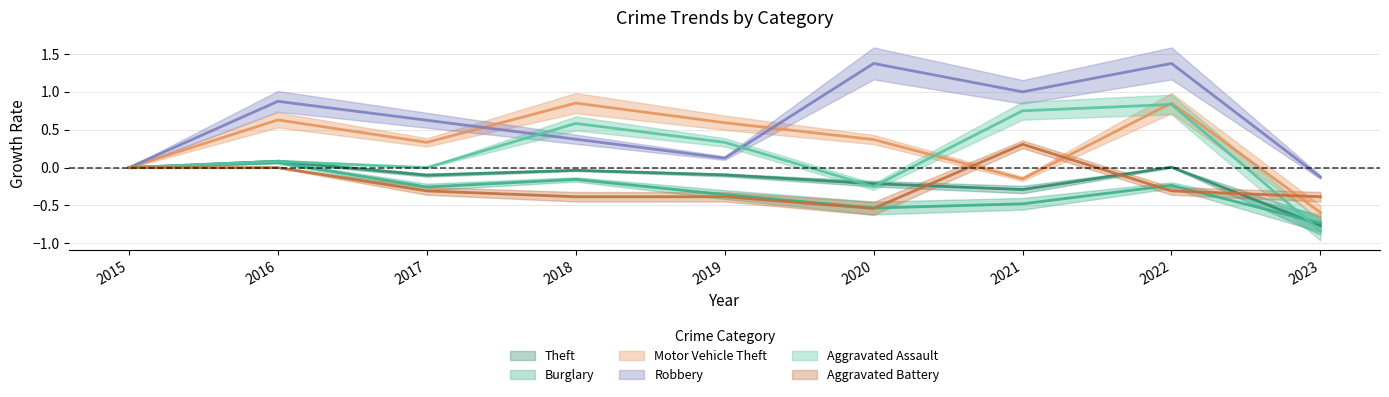

Reading left to right, transcribe all the data shown in this chart.

Theft: 0.0	0.1	-0.1	-0.0	-0.1	-0.2	-0.3	0.0	-0.8
Burglary: 0.0	0.1	-0.3	-0.2	-0.4	-0.5	-0.5	-0.2	-0.7
Motor Vehicle Theft: 0.0	0.6	0.3	0.9	0.6	0.4	-0.1	0.9	-0.6
Robbery: 0.0	0.9	0.6	0.4	0.1	1.4	1.0	1.4	-0.1
Aggravated Assault: 0.0	0.1	0.0	0.6	0.3	-0.2	0.8	0.8	-0.8
Aggravated Battery: 0.0	0.0	-0.3	-0.4	-0.4	-0.5	0.3	-0.3	-0.4